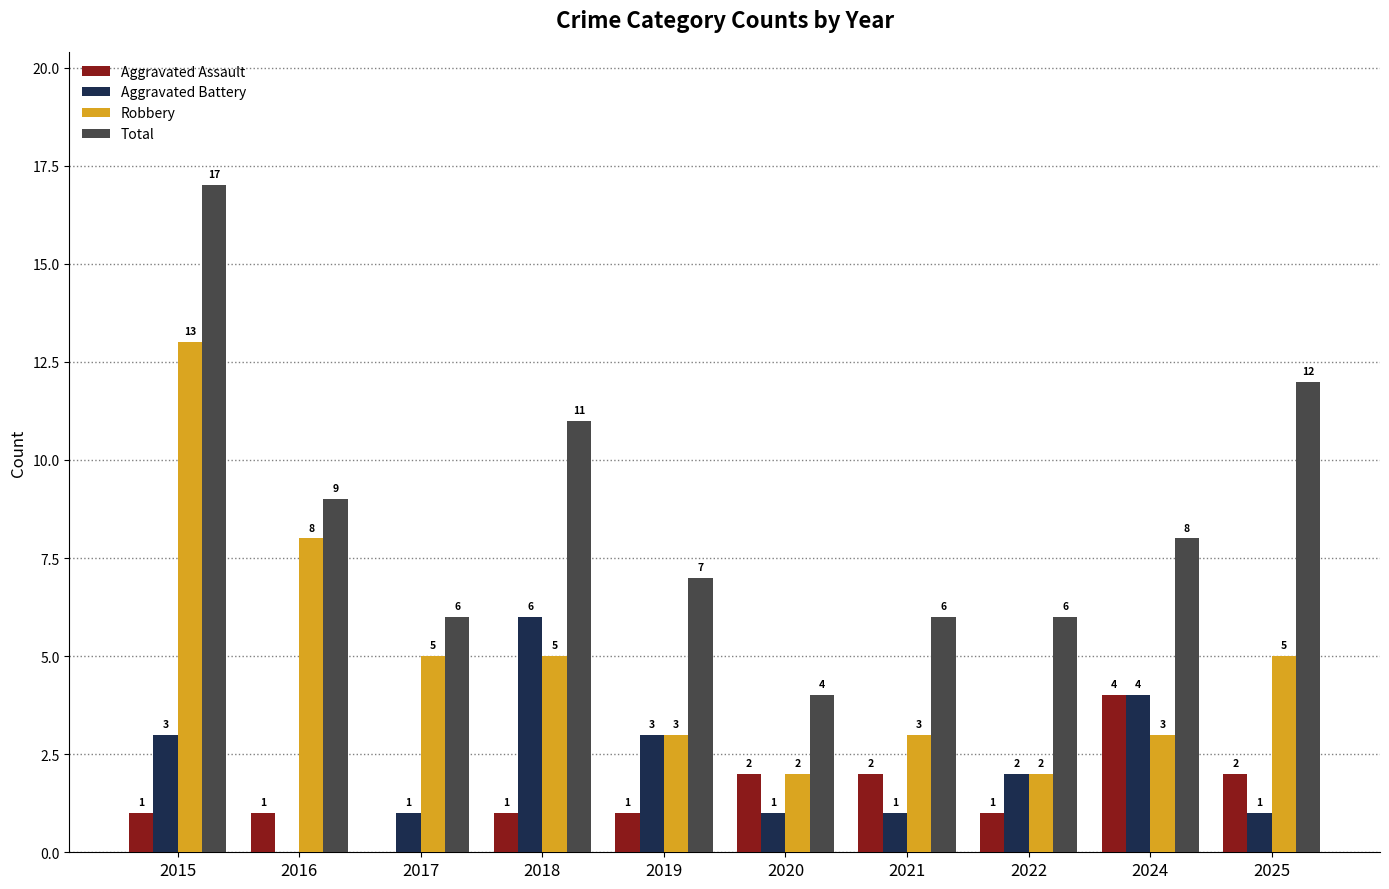

What is the greatest value displayed?

17